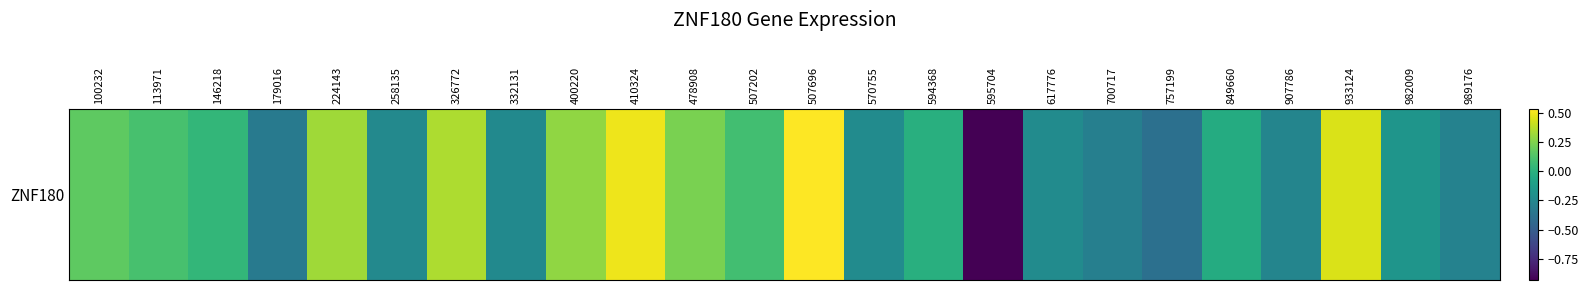

Rank the categories by value from highest to lowest.

507696, 410324, 933124, 326772, 224143, 400220, 478908, 100232, 113971, 507202, 146218, 594368, 849660, 982009, 570755, 617776, 332131, 258135, 907786, 989176, 700717, 179016, 757199, 595704